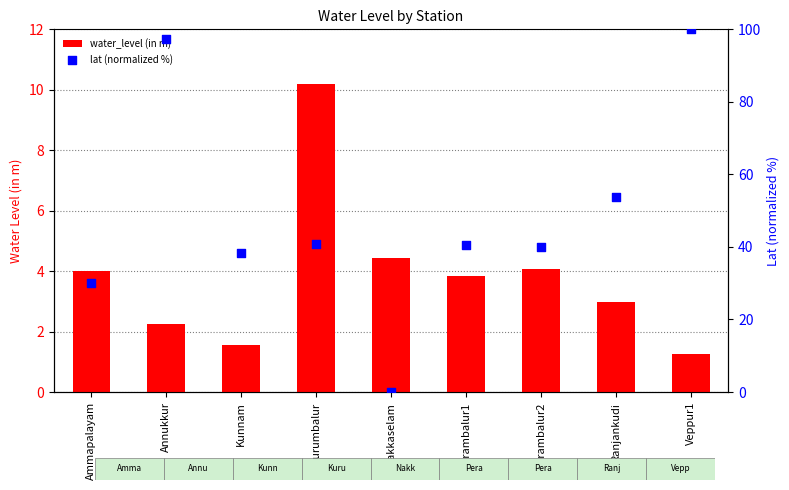

What are all the series names shown in the legend?

water_level (in m), lat (normalized %)